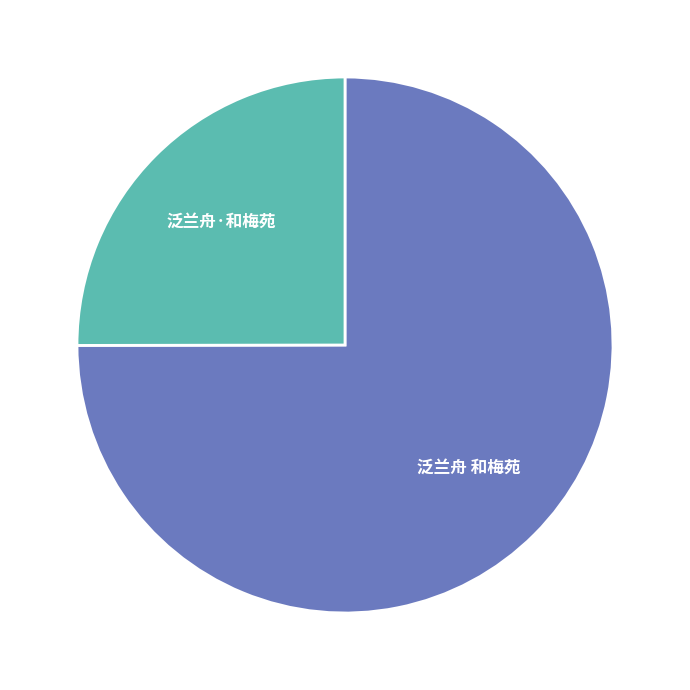

Does any single category account for the majority?

Yes